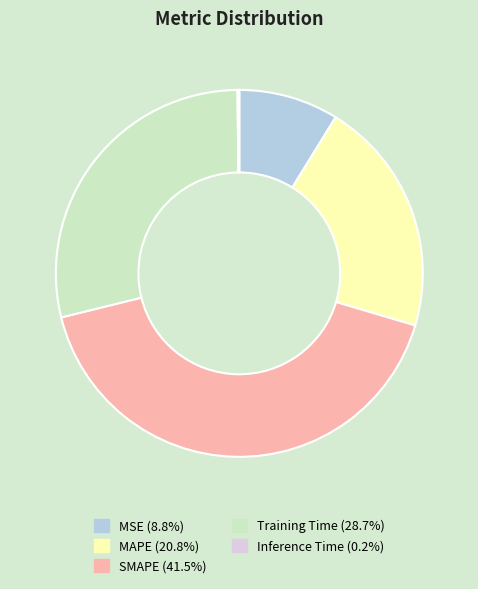

Which slice is the largest?

SMAPE